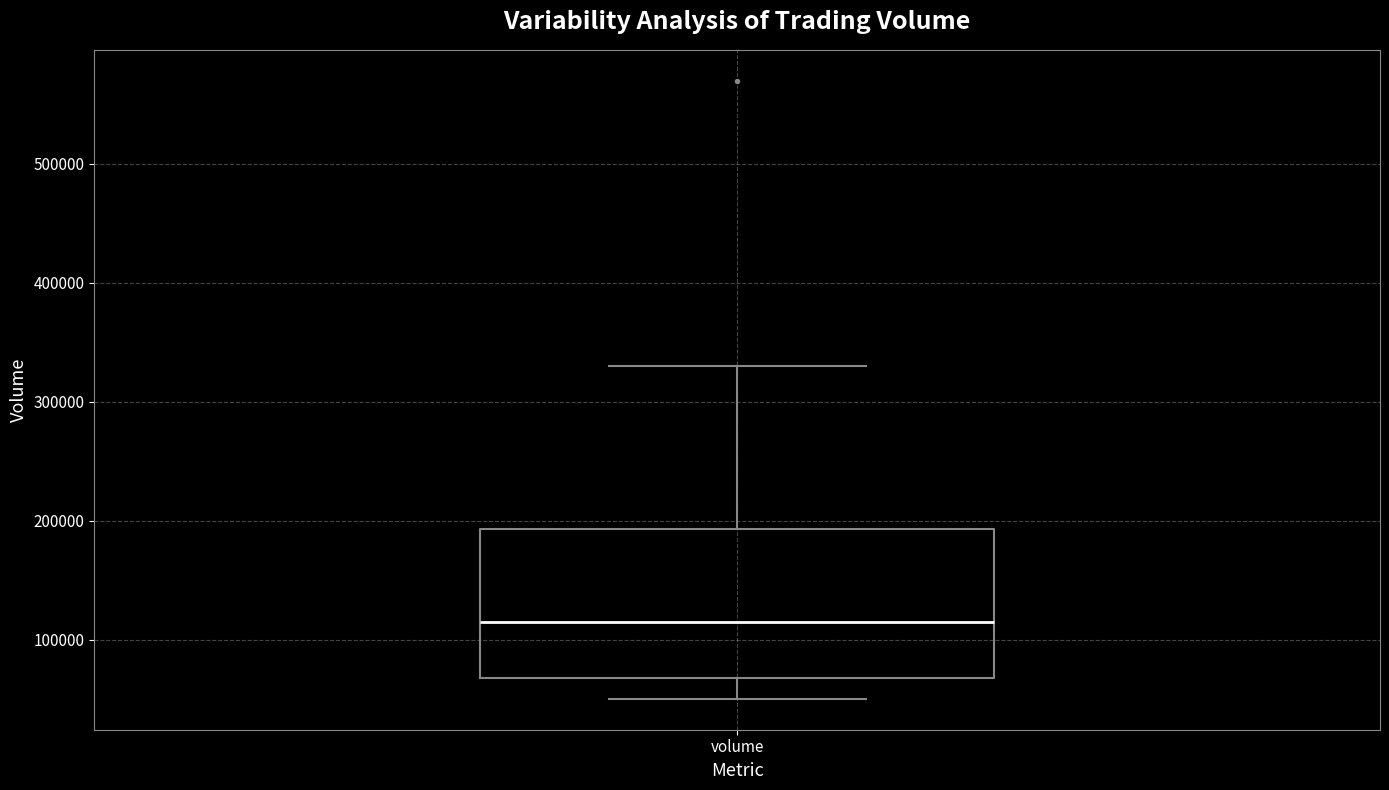

Where does the upper whisker of the box for volume end on the y-axis? The values are not printed on the chart, so give them approximately, as read against the axis.

330000